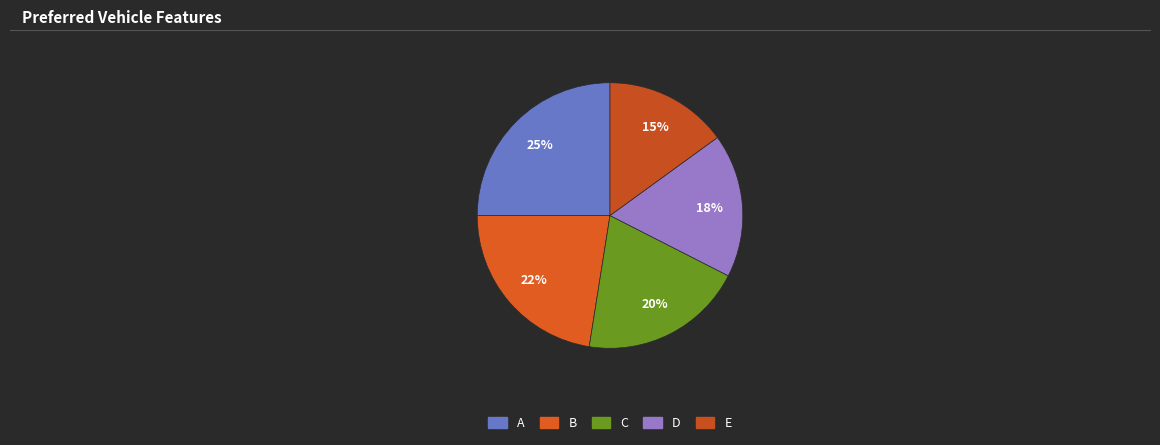

To the nearest percent, what portion does B represent?

22%